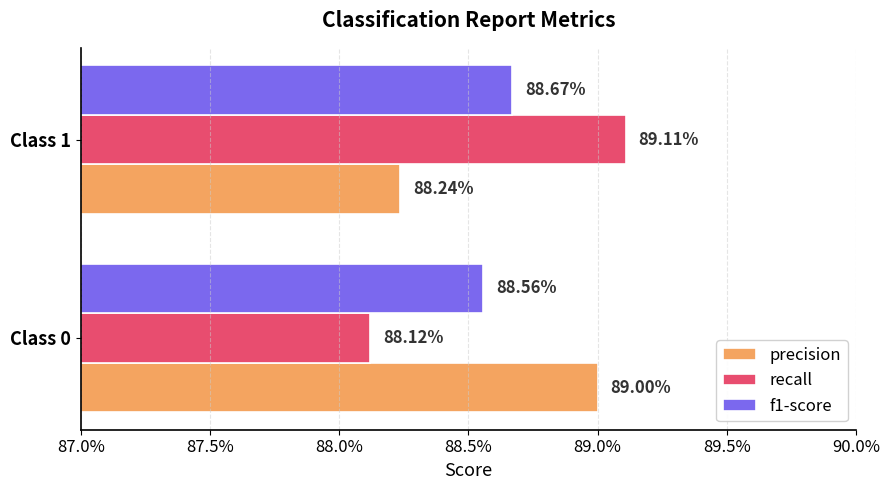

What are all the series names shown in the legend?

precision, recall, f1-score